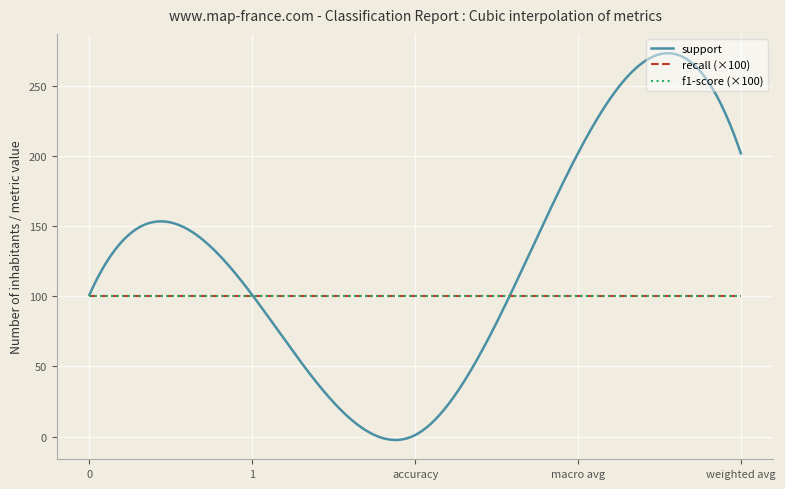

Does the chart have visible grid lines?

Yes